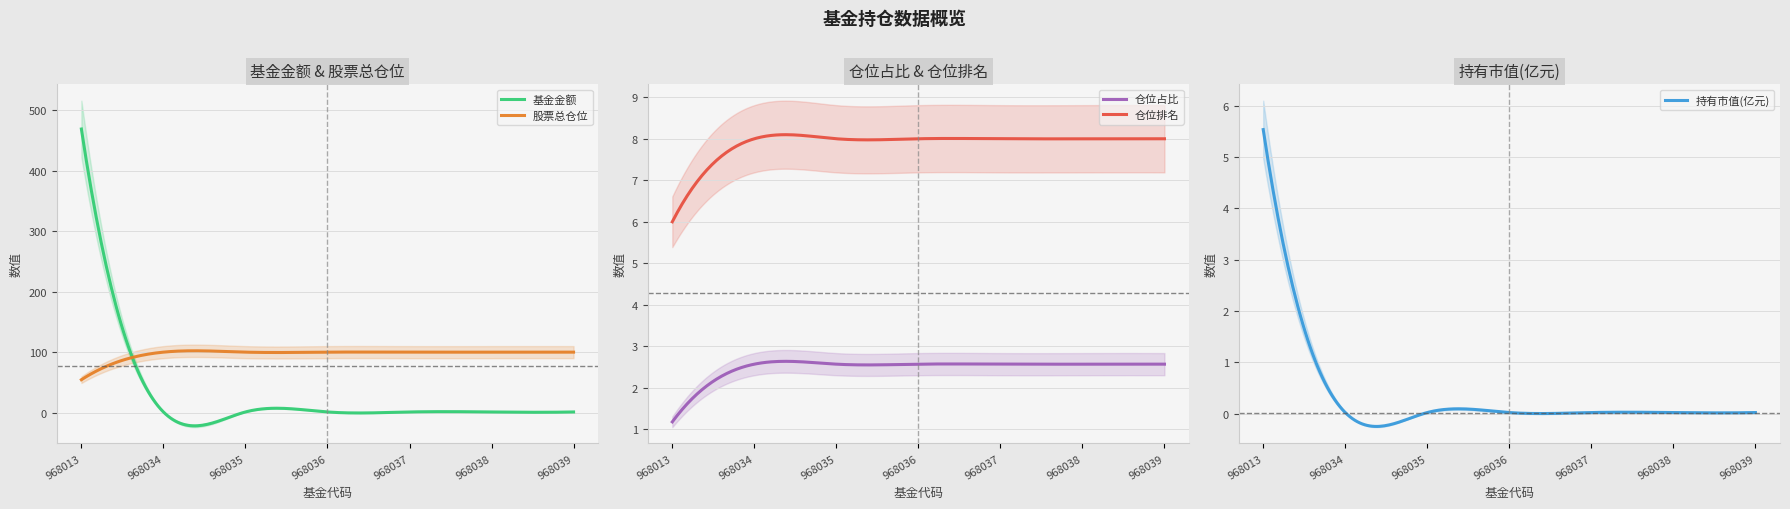

At which category does the chart reach its peak across all series?

968013